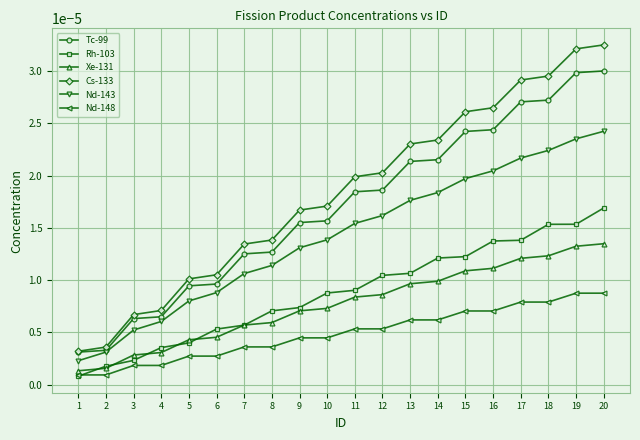

Which series has the largest range (max minus min)?

Cs-133